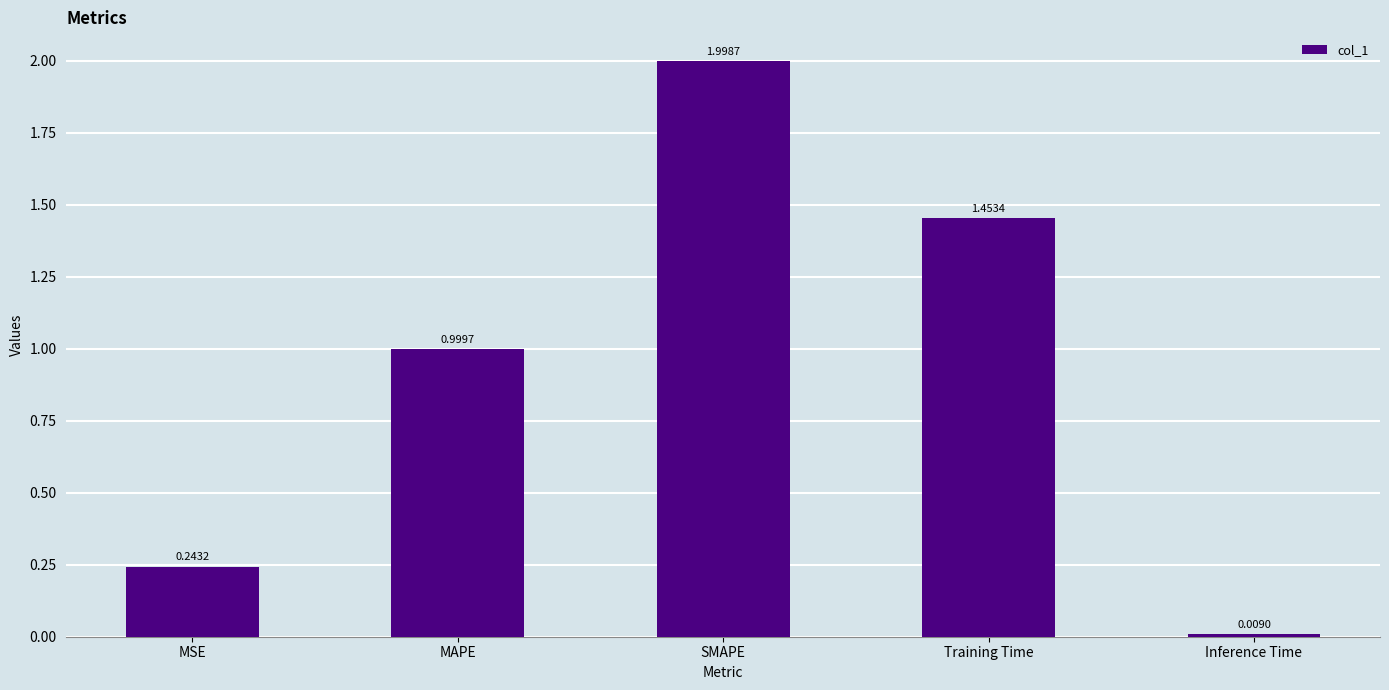

What is the change in value from MSE to Training Time?

+1.2